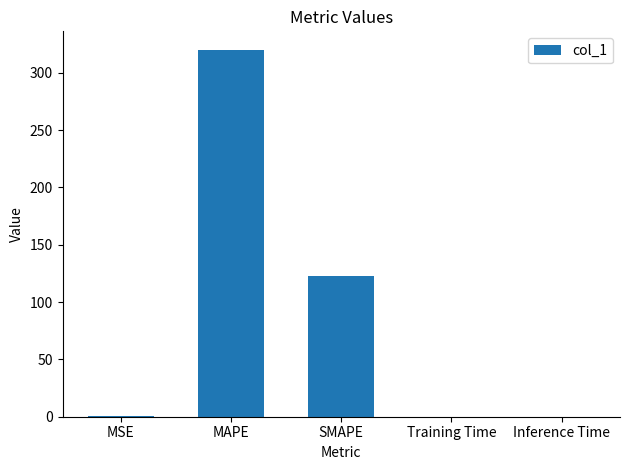

What is the maximum value shown in the chart?

320.1